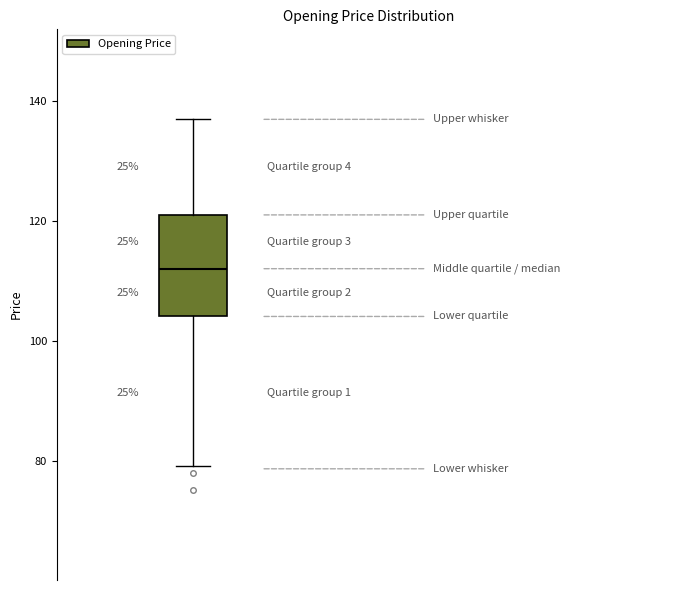

Where is the lower edge of the box on the y-axis? The values are not printed on the chart, so give them approximately, as read against the axis.

104